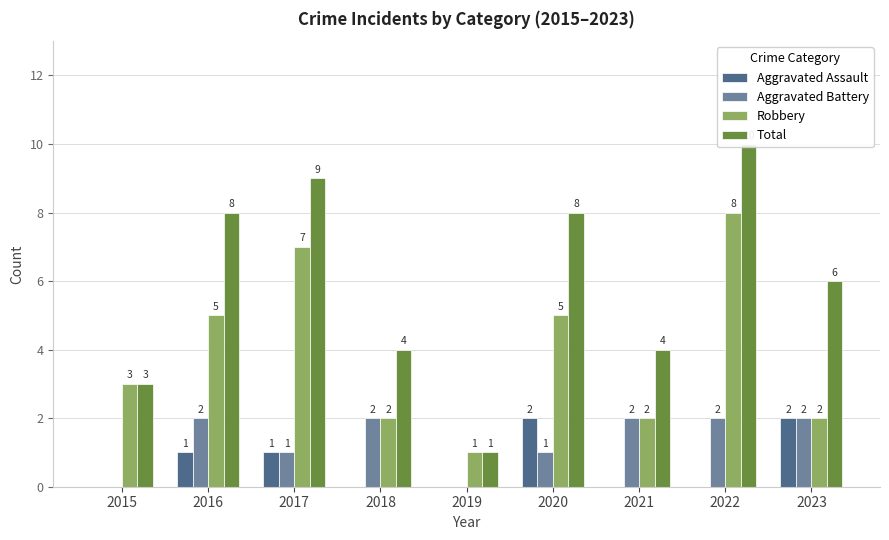

True or false: Total has a value of 1 at 2021.

False